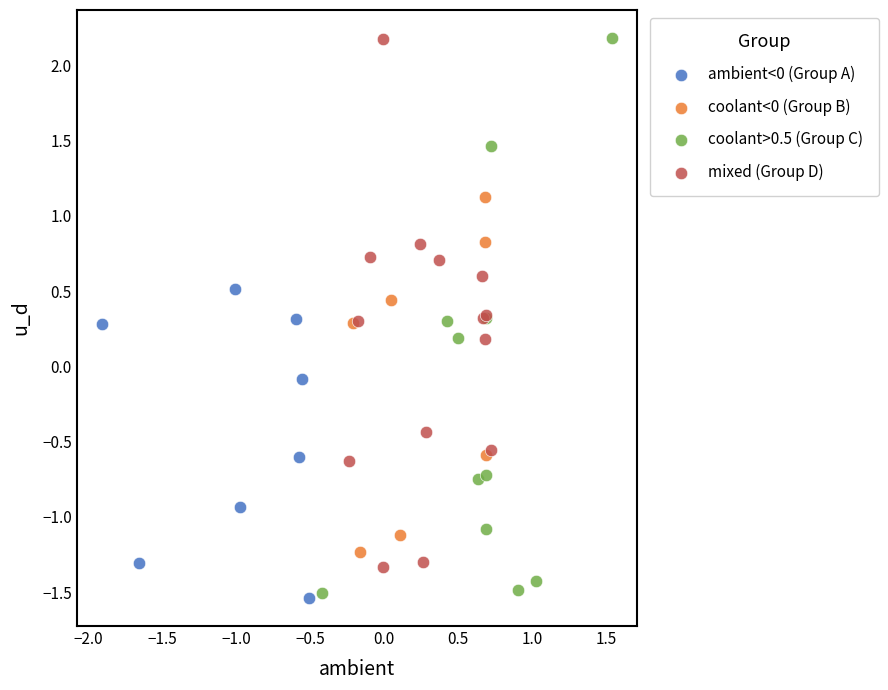

What are all the series names shown in the legend?

ambient<0 (Group A), coolant<0 (Group B), coolant>0.5 (Group C), mixed (Group D)